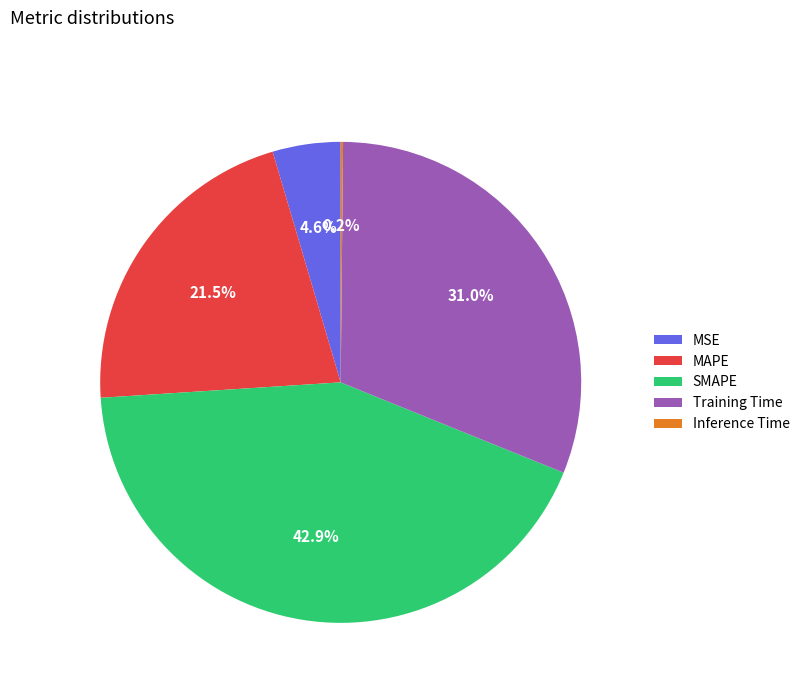

What is the largest slice in the pie chart?

SMAPE